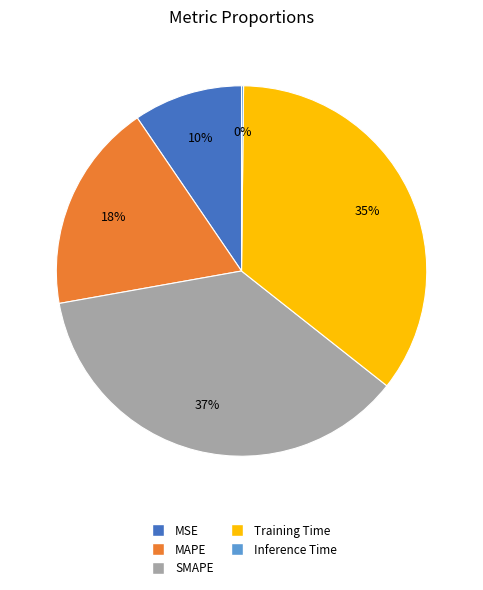

To the nearest percent, what portion does SMAPE represent?

37%